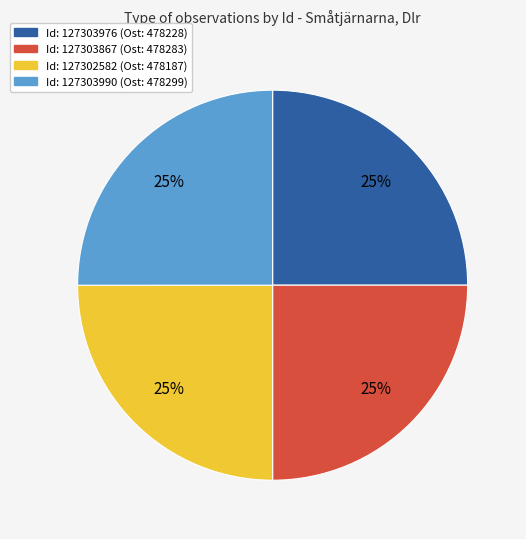

Does any single category account for the majority?

No